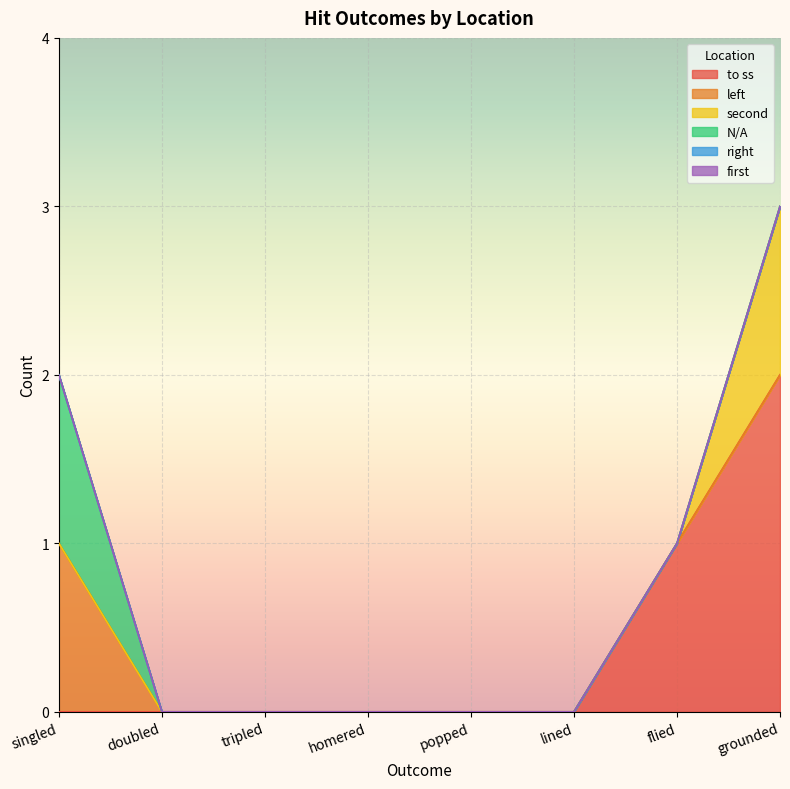

True or false: N/A and to ss cross at least once.

False